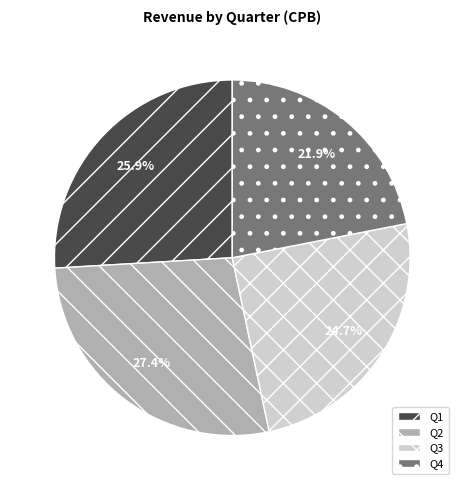

What is the ratio of the value at Q2 to the value at Q1?

1.1